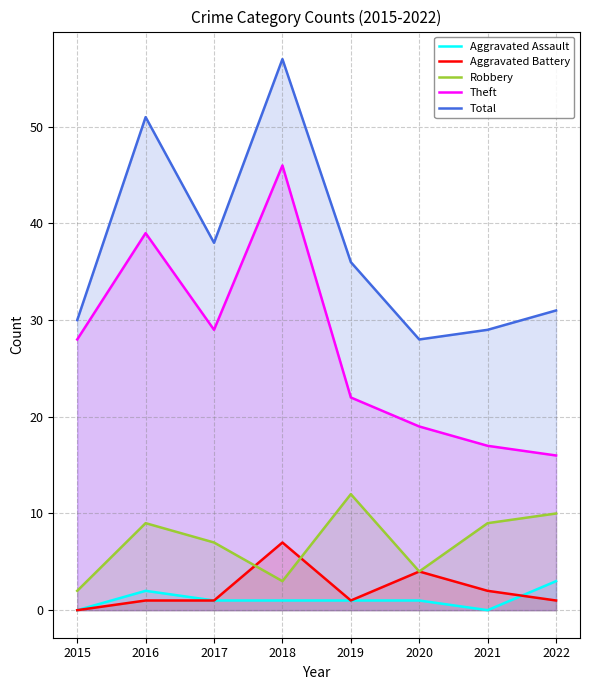

True or false: Aggravated Assault and Robbery intersect in this chart.

False